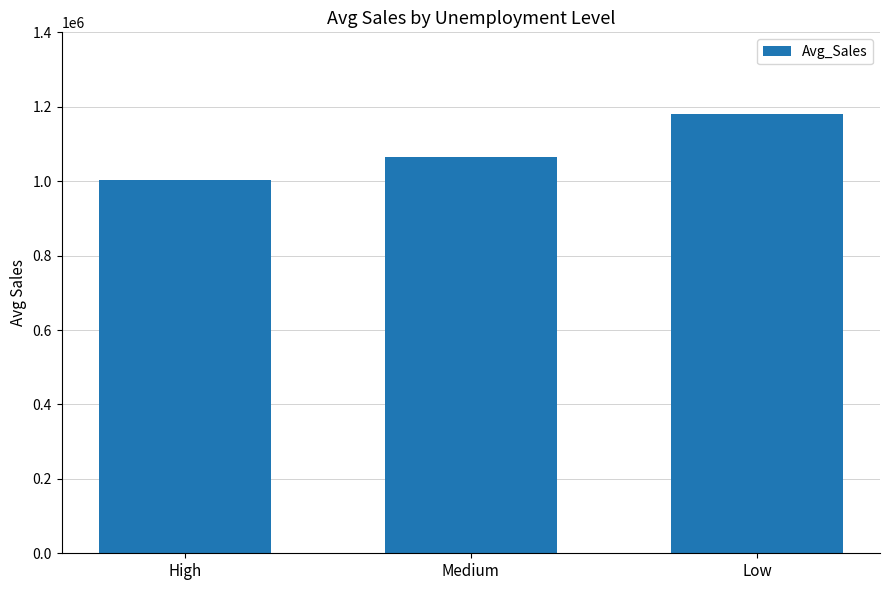

Reading right to left, transcribe all the data shown in this chart.

Low=1180603.1	Medium=1065806.4	High=1001973.2